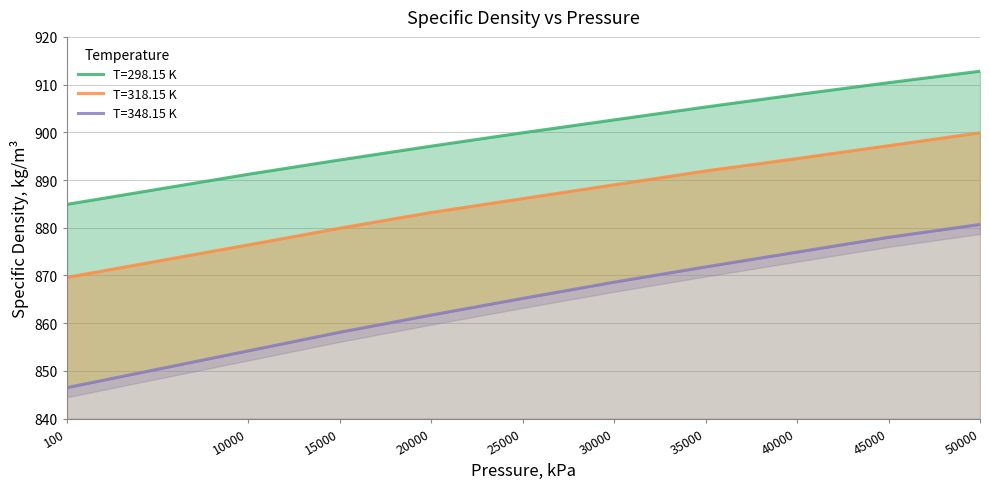

What is the total value across all series at 20000?

2642.0